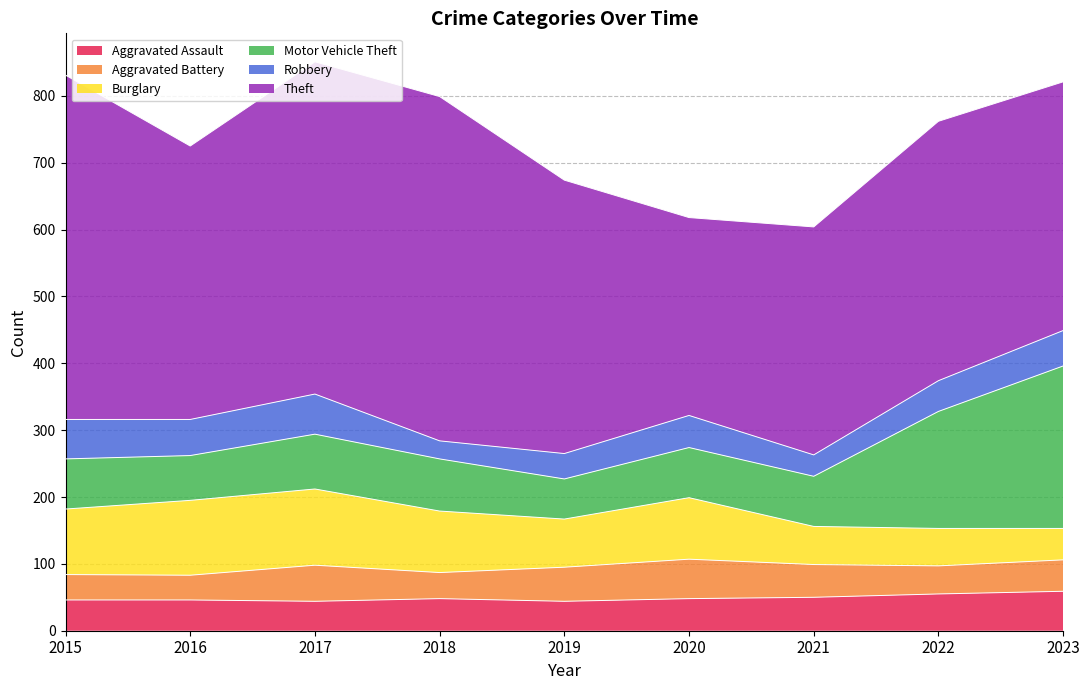

Rank the series by their maximum value, from highest to lowest.

Theft, Motor Vehicle Theft, Burglary, Robbery, Aggravated Assault, Aggravated Battery